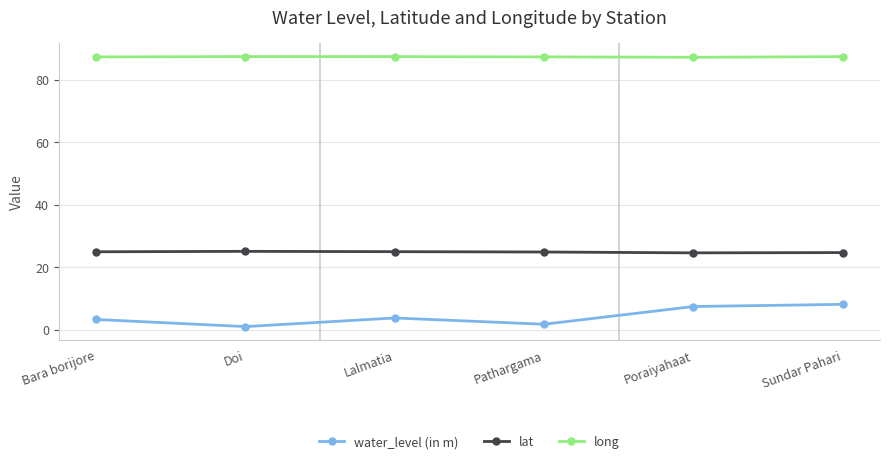

What is the average value of the long series?

87.3